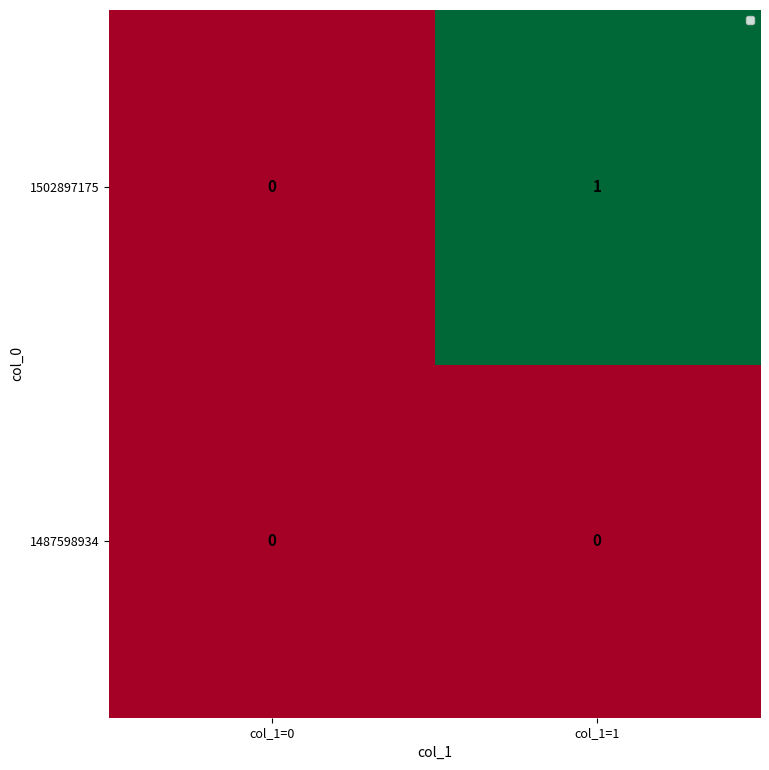

Which series has the widest spread of values?

1502897175